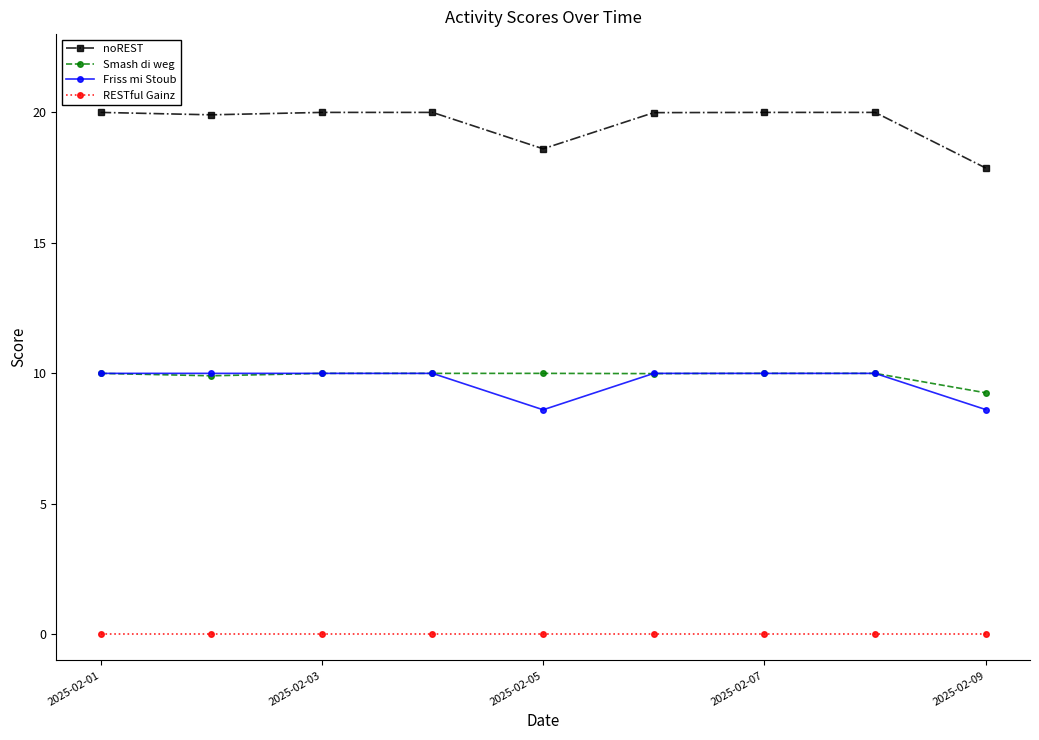

How many series are shown in this chart?

4